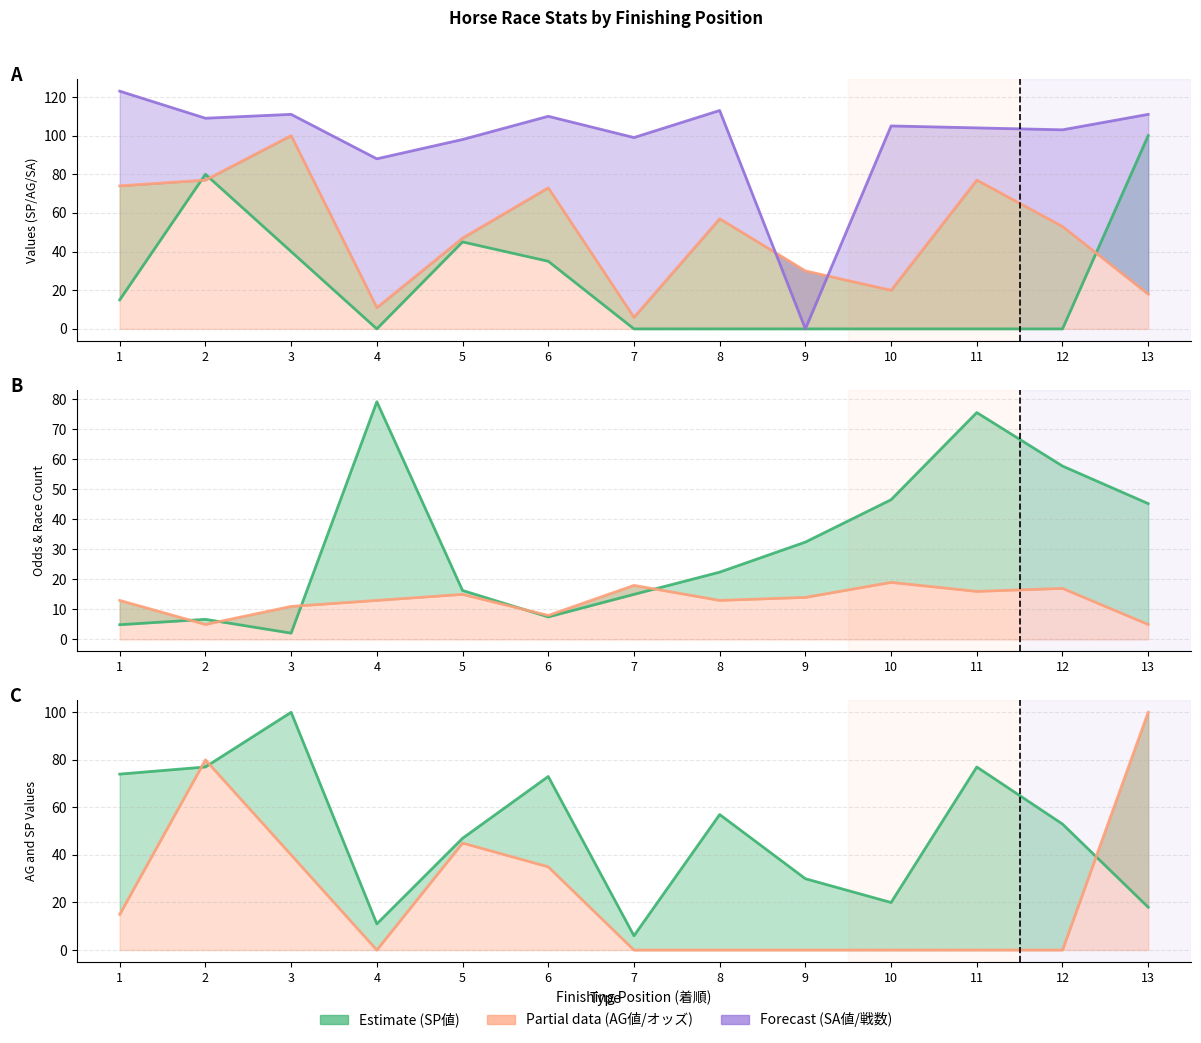

Does the chart display data point markers on the line(s)?

No